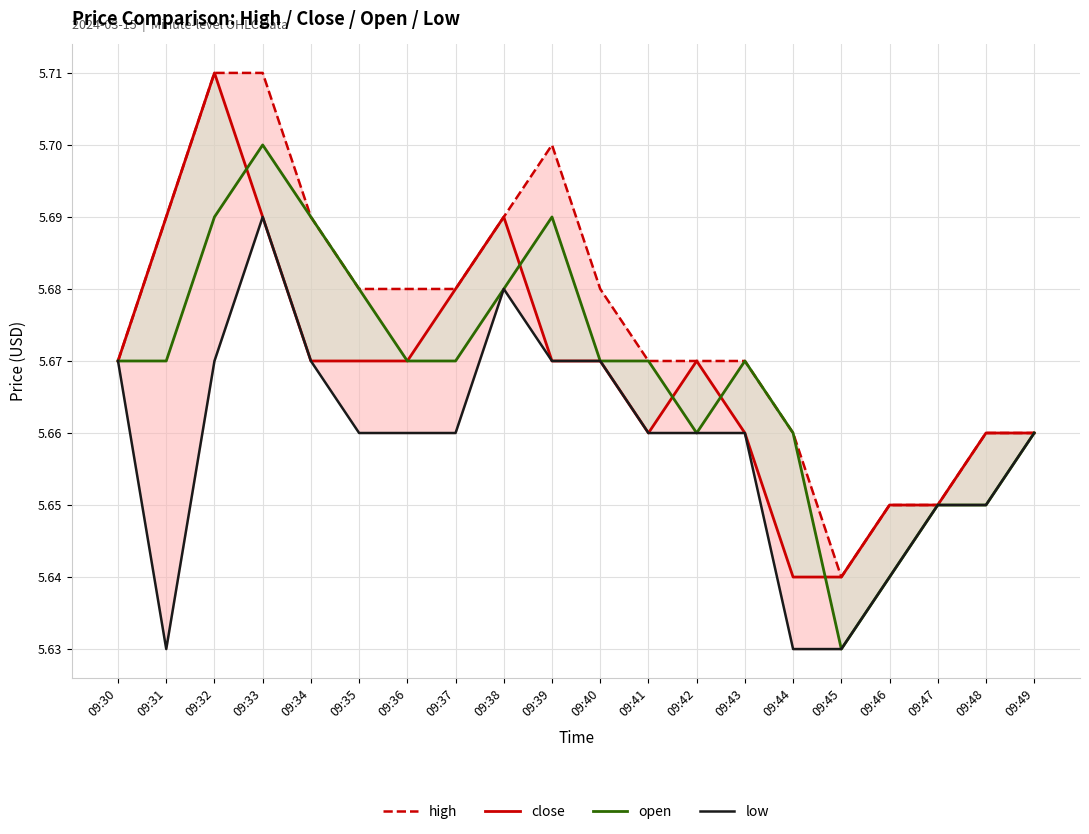

What is the lowest value of the open series?

5.6